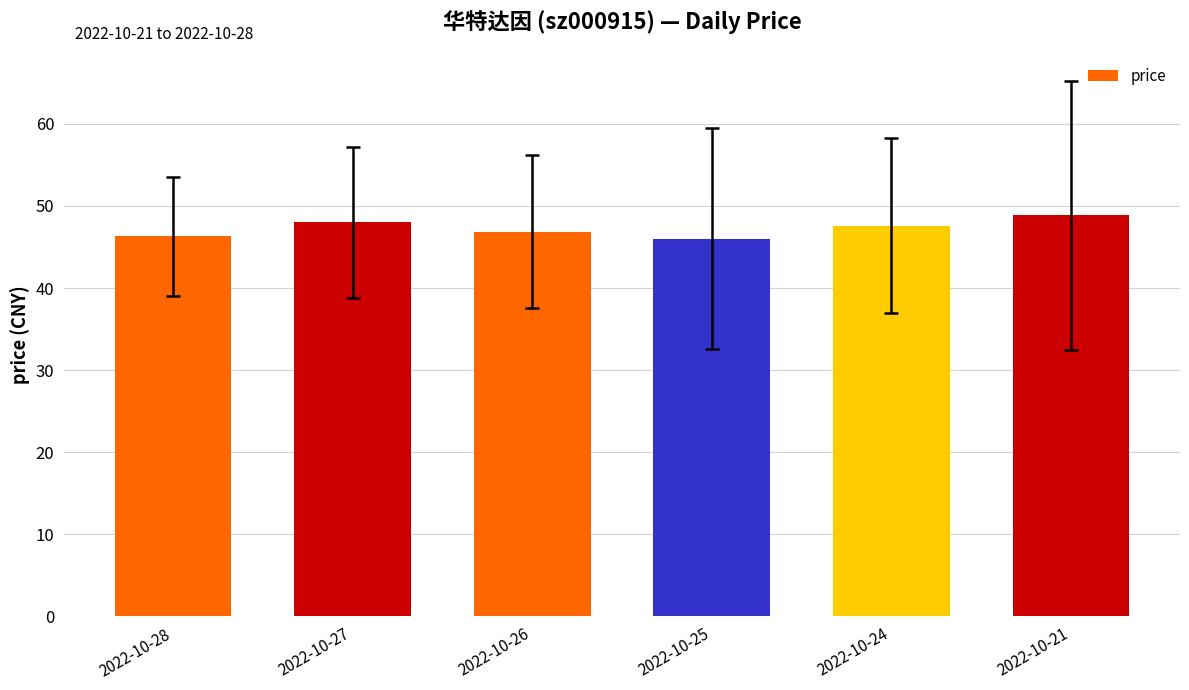

Count the number of categories in the chart.

6